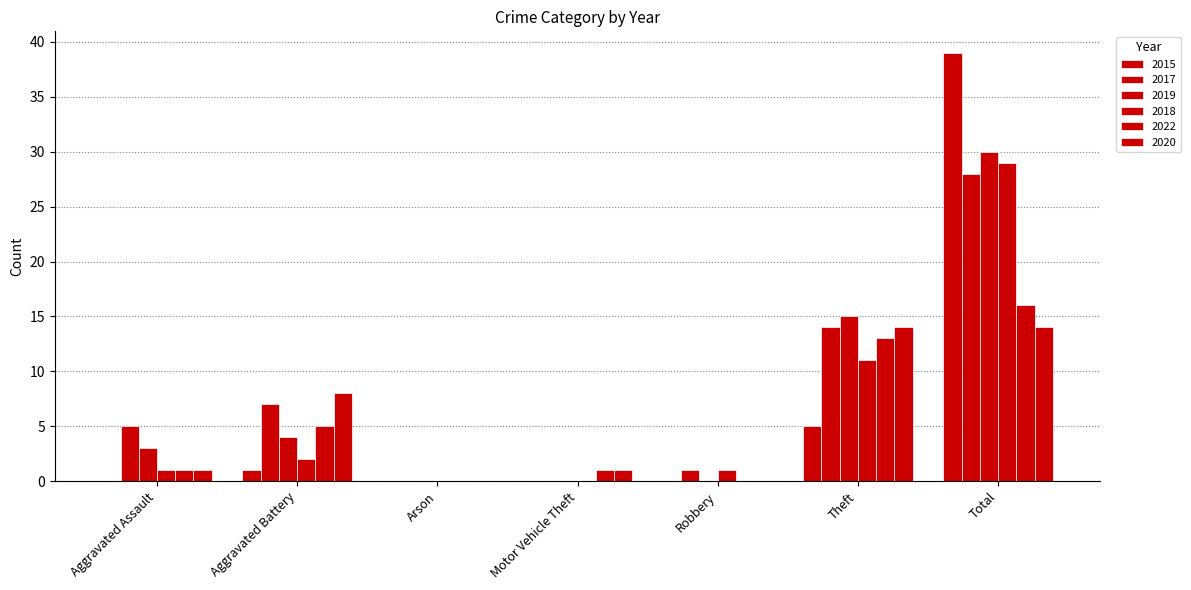

Are the bars grouped side by side (vs. stacked)?

Yes